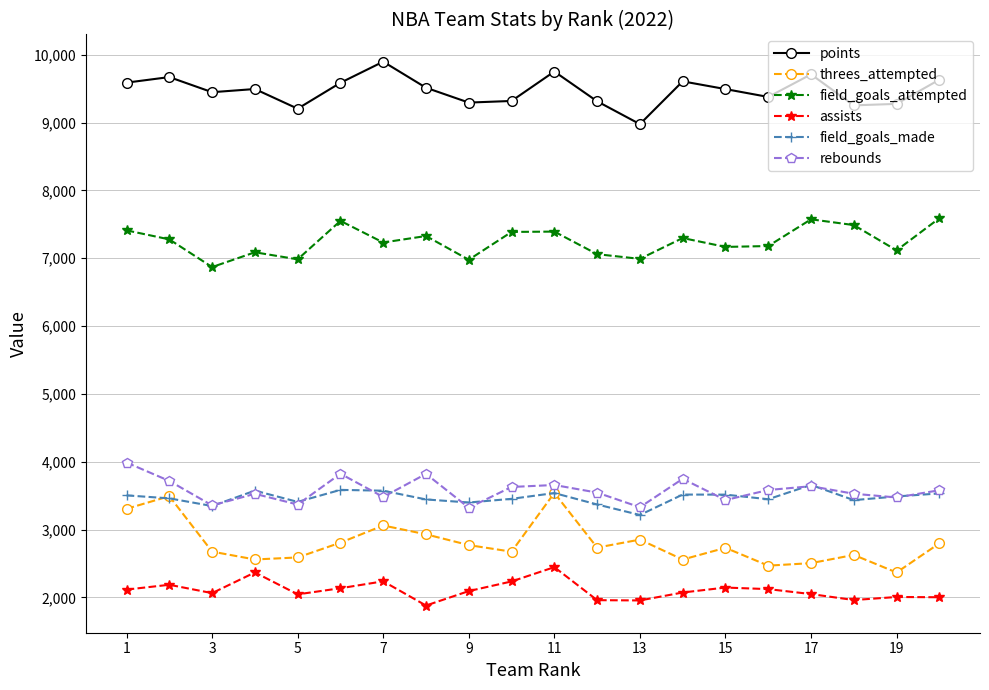

What is the value of the threes_attempted point at the 8th from the left?

2930